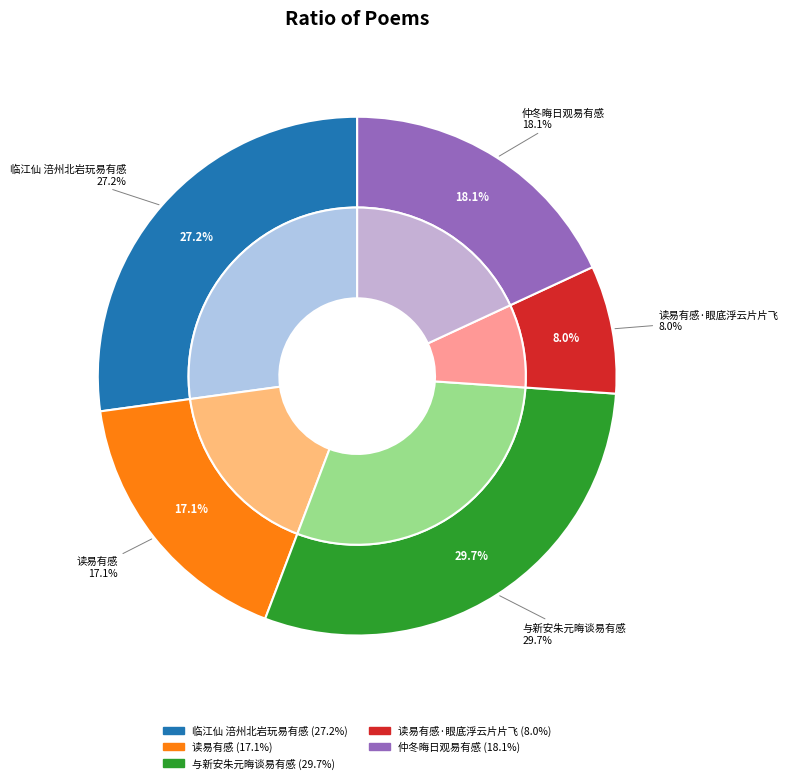

To the nearest percent, what portion does 与新安朱元晦谈易有感 represent?

30%